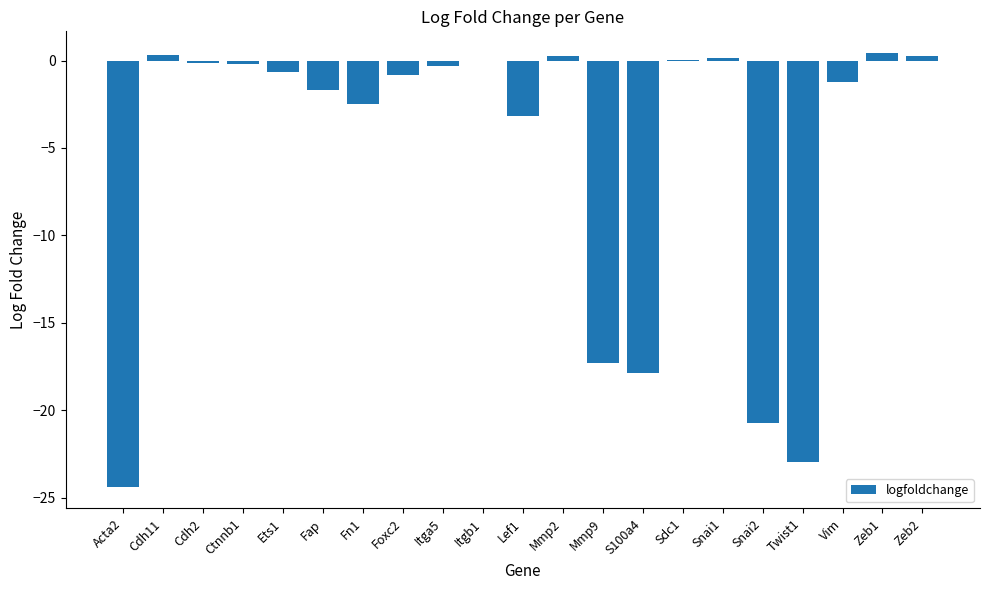

Where is the data nearest to the value -11?

Mmp9